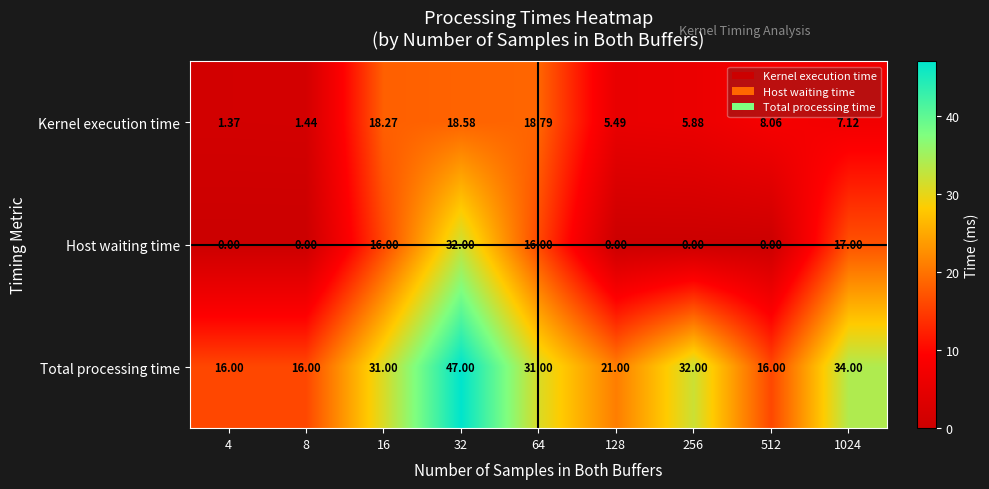

At 16, list the series in order from largest to smallest.

Total processing time, Kernel execution time, Host waiting time